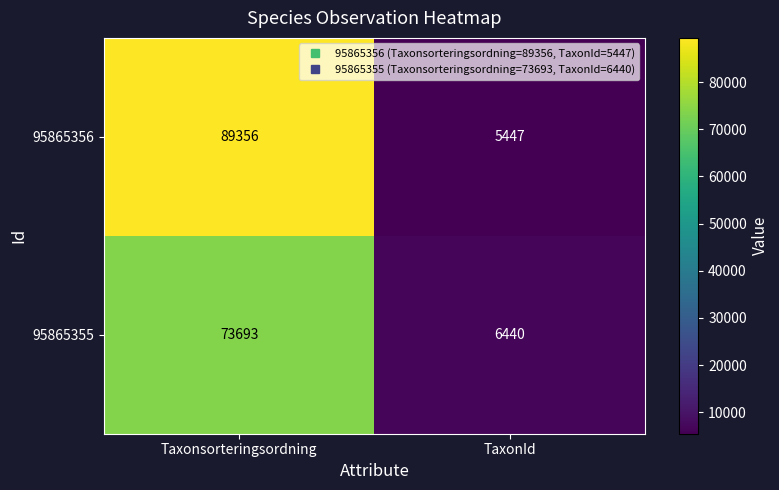

Which category has the lowest value in the 95865355 series?

TaxonId